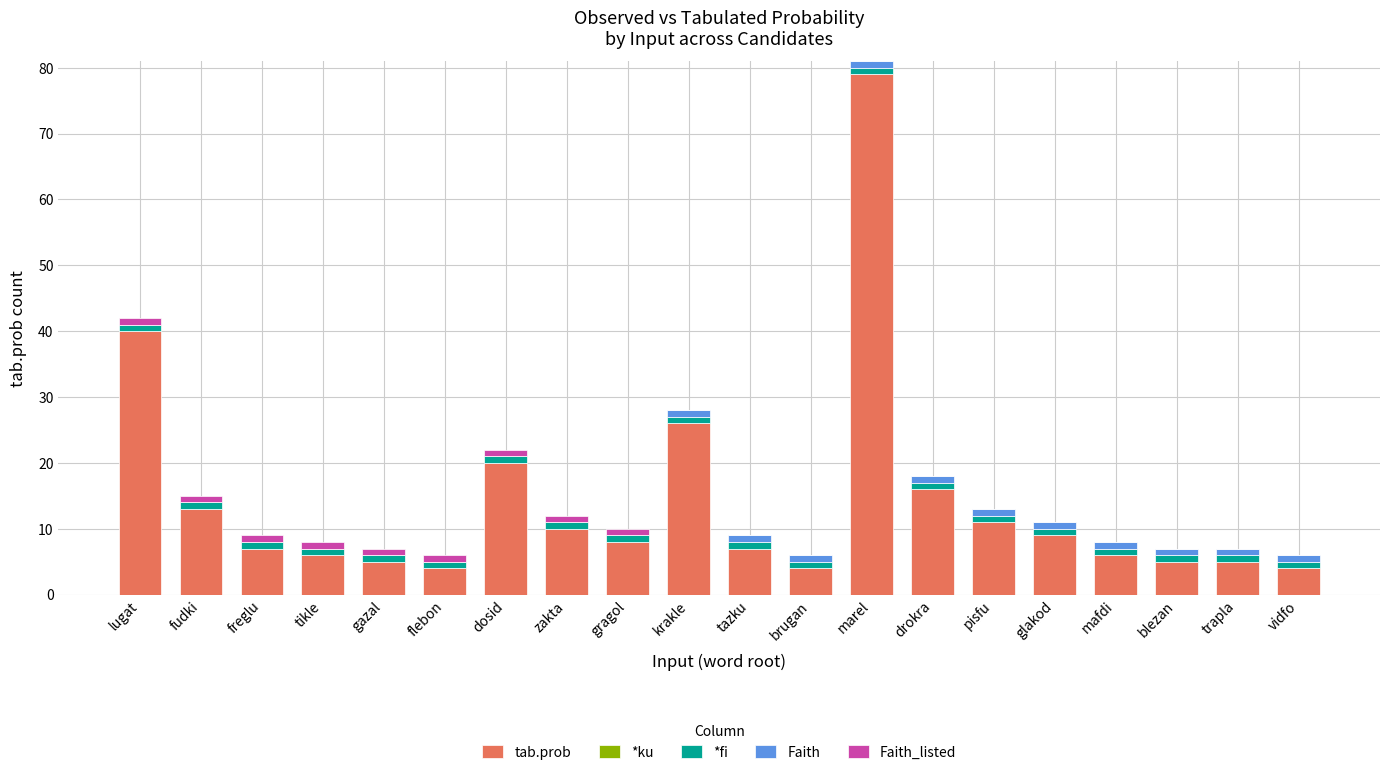

Does the chart contain stacked bars?

Yes